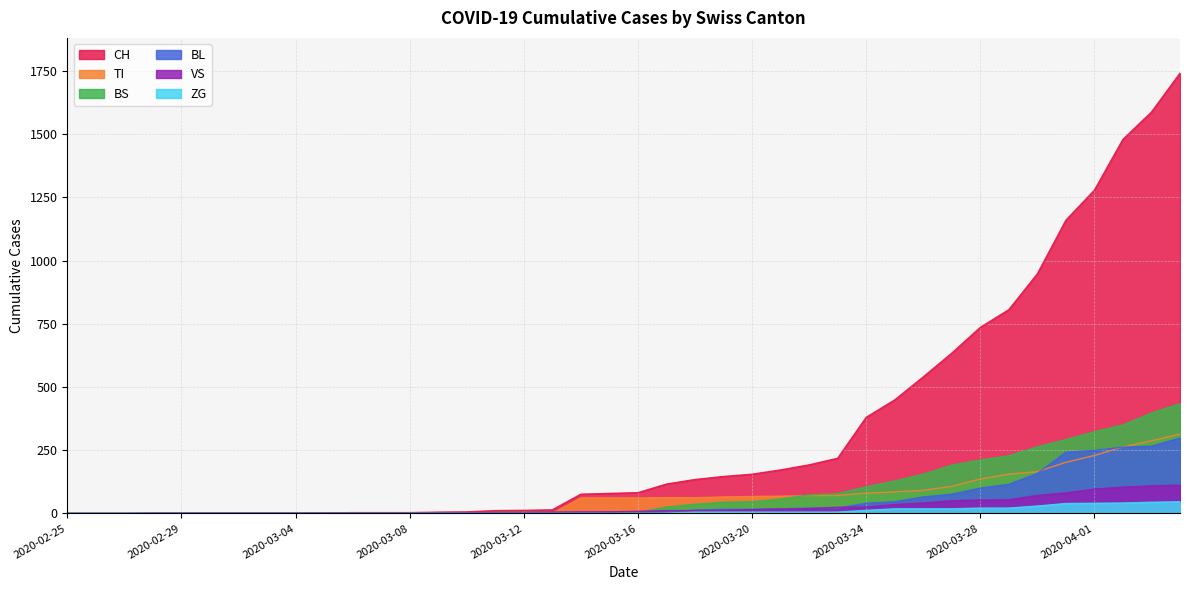

Rank the categories by BL value from lowest to highest.

2020-02-25, 2020-02-26, 2020-02-27, 2020-02-28, 2020-02-29, 2020-03-01, 2020-03-02, 2020-03-03, 2020-03-04, 2020-03-05, 2020-03-06, 2020-03-07, 2020-03-08, 2020-03-09, 2020-03-10, 2020-03-11, 2020-03-12, 2020-03-13, 2020-03-14, 2020-03-15, 2020-03-16, 2020-03-17, 2020-03-18, 2020-03-19, 2020-03-20, 2020-03-21, 2020-03-22, 2020-03-23, 2020-03-24, 2020-03-25, 2020-03-26, 2020-03-27, 2020-03-28, 2020-03-29, 2020-03-30, 2020-03-31, 2020-04-01, 2020-04-02, 2020-04-03, 2020-04-04